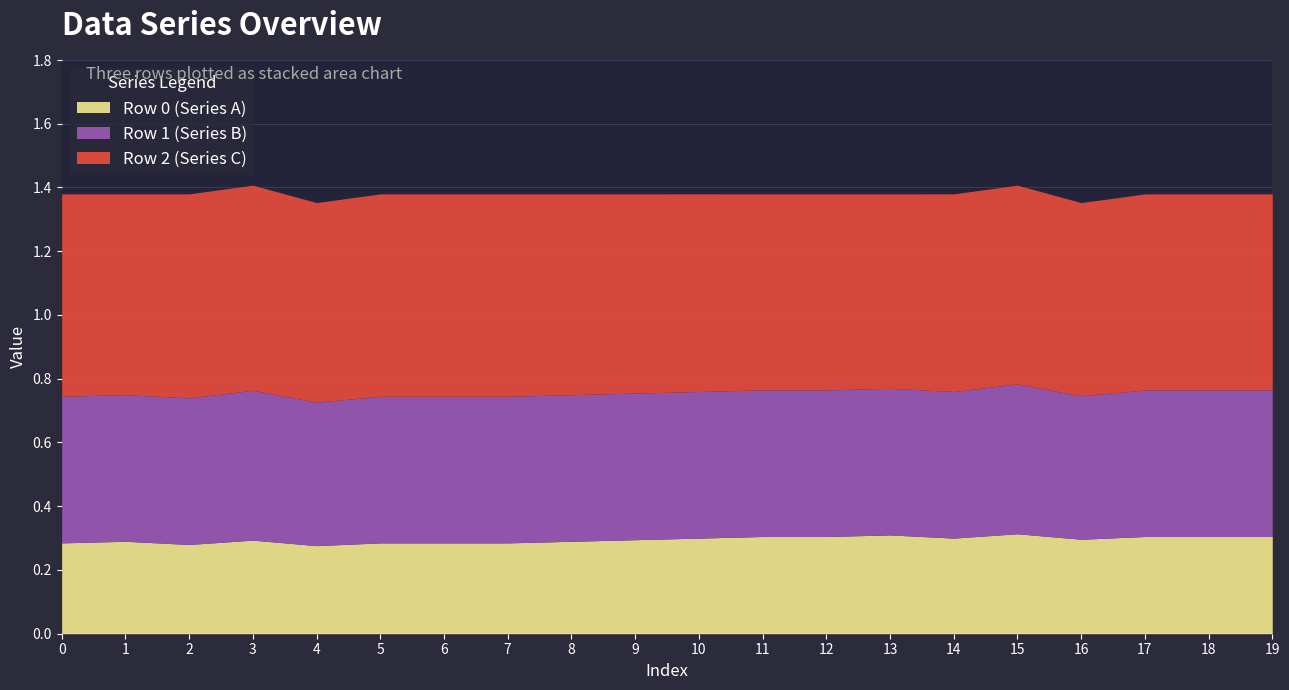

Rank the categories by Row 0 (Series A) value from lowest to highest.

4, 2, 0, 5, 6, 7, 1, 8, 3, 9, 16, 10, 14, 11, 12, 17, 18, 19, 13, 15